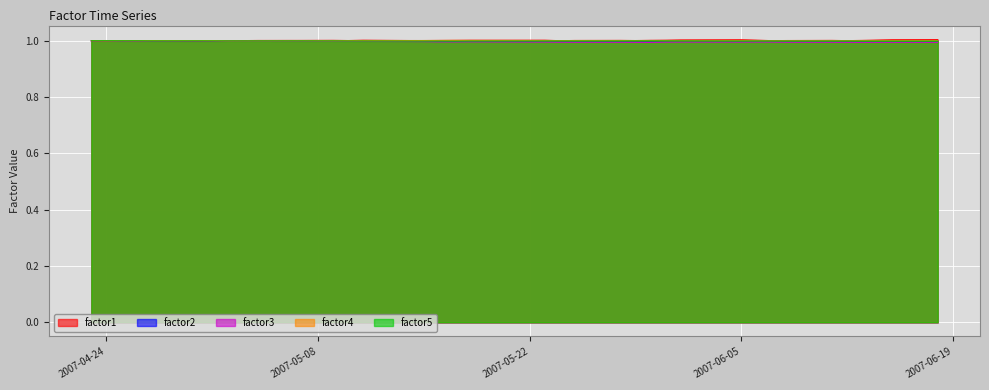

How many interior local peaks does the factor4 series have?

8